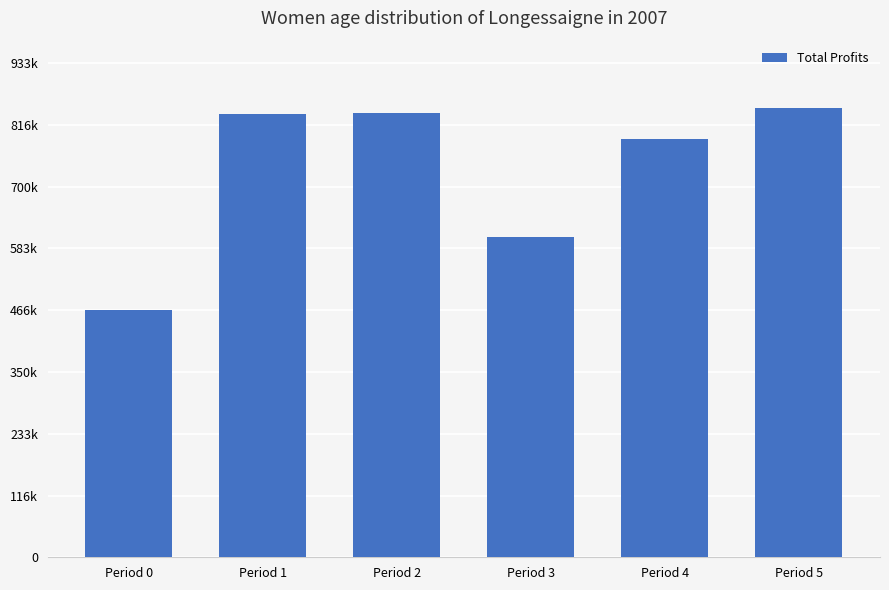

List the labels in order of value, largest first.

Period 5, Period 2, Period 1, Period 4, Period 3, Period 0